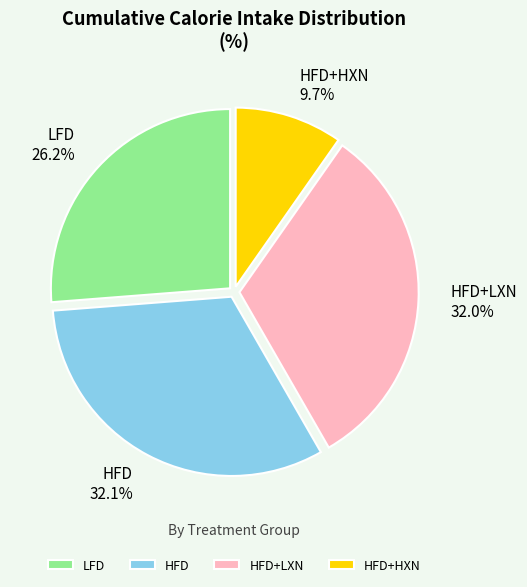

How many segments does this pie chart have?

4